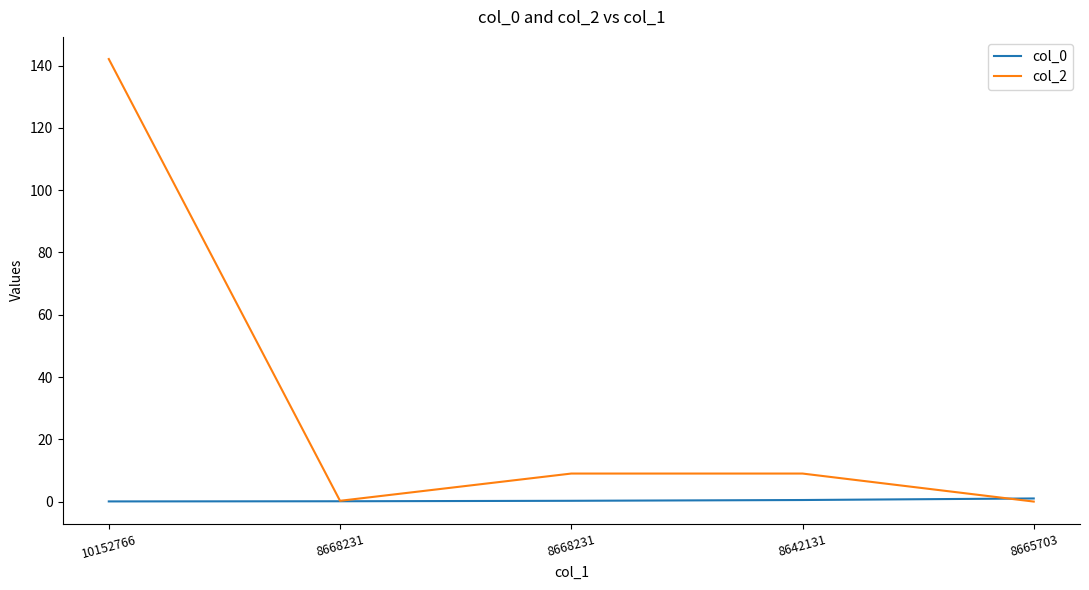

What is the sum of all col_2 values?

160.4